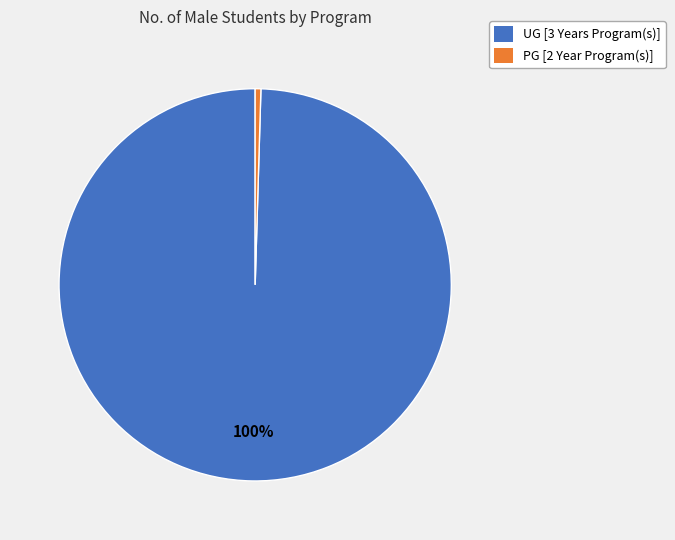

Do PG [2 Year Program(s)] and UG [3 Years Program(s)] together represent more than half of the pie?

Yes